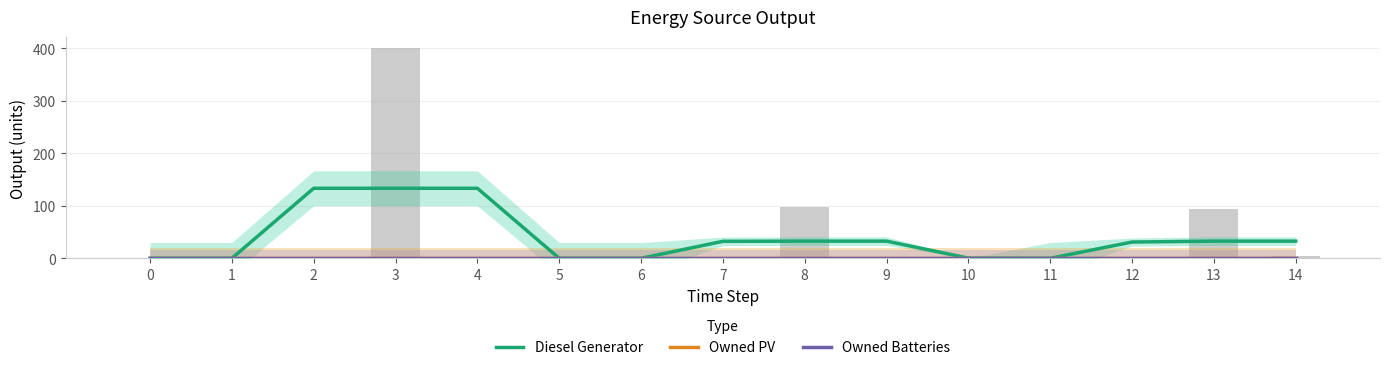

How many distinct data groups are displayed?

3